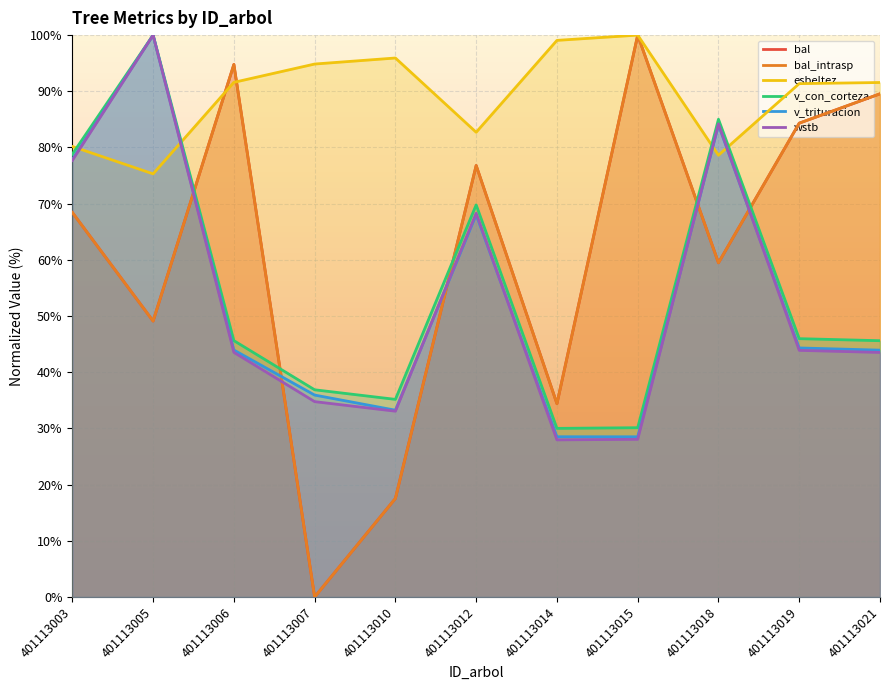

How many values in the wstb series are below 43?

4